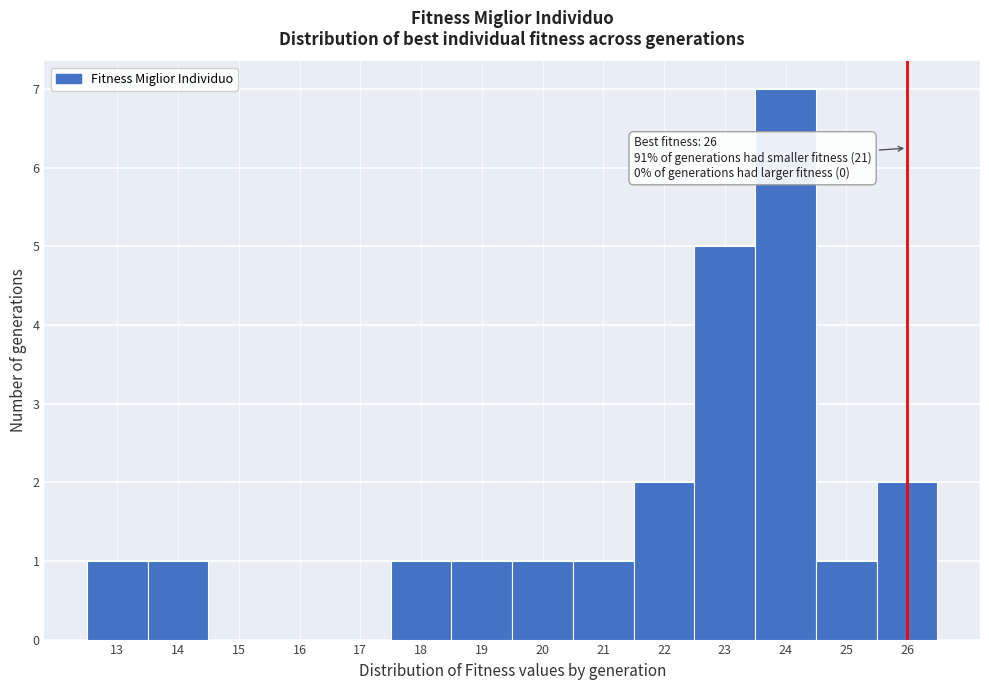

Over which range of the x-axis is the bar tallest?

23.5 to 24.5